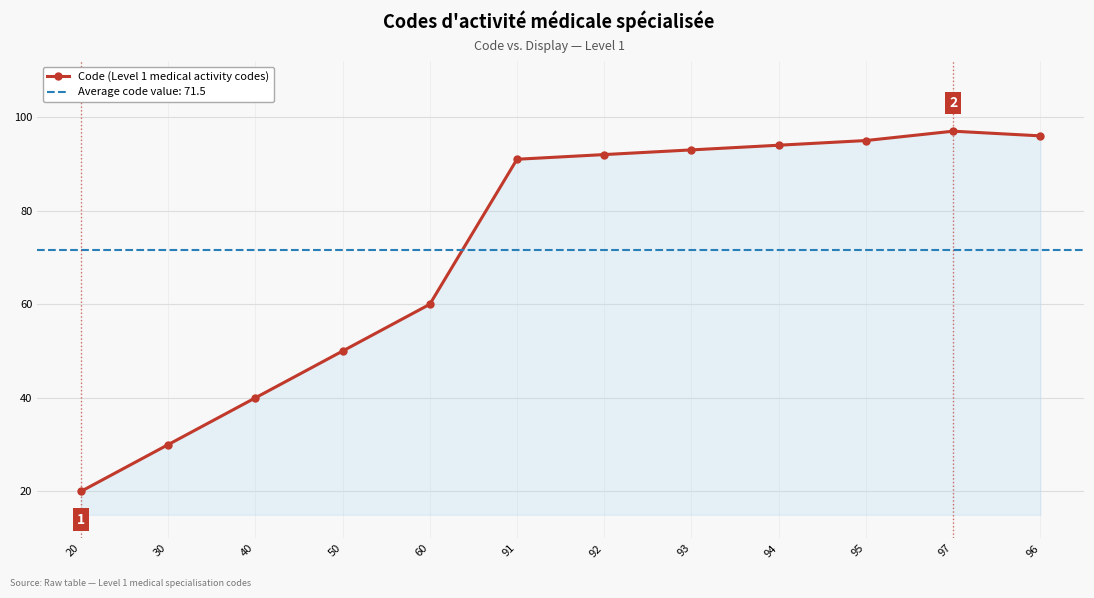

The chart shows a value of 54 at 40. True or false?

False